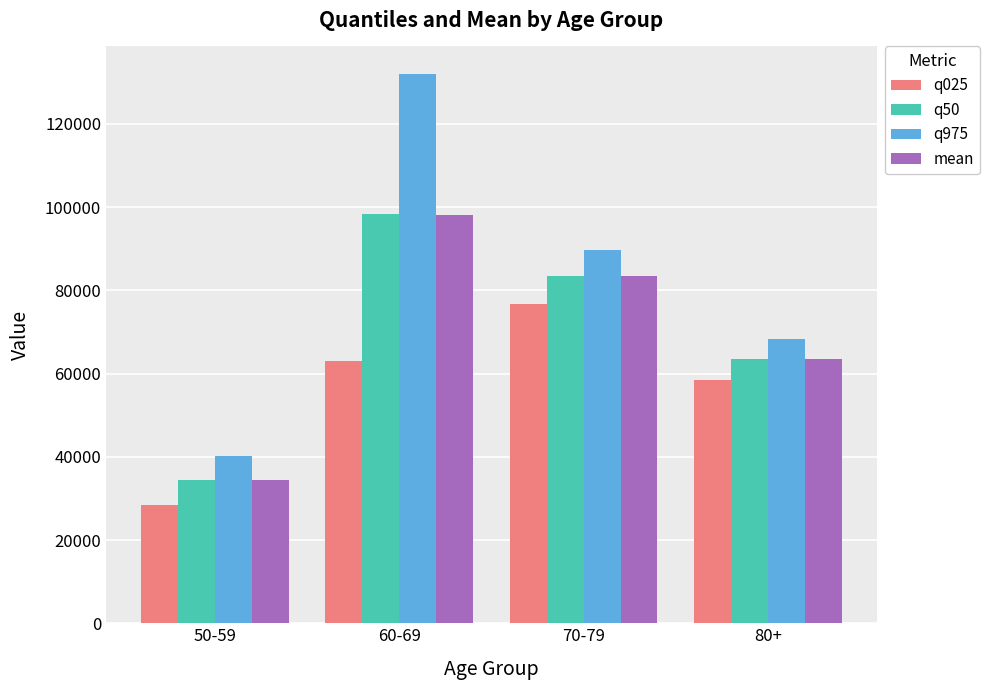

At which label is mean closest to 66275?

80+